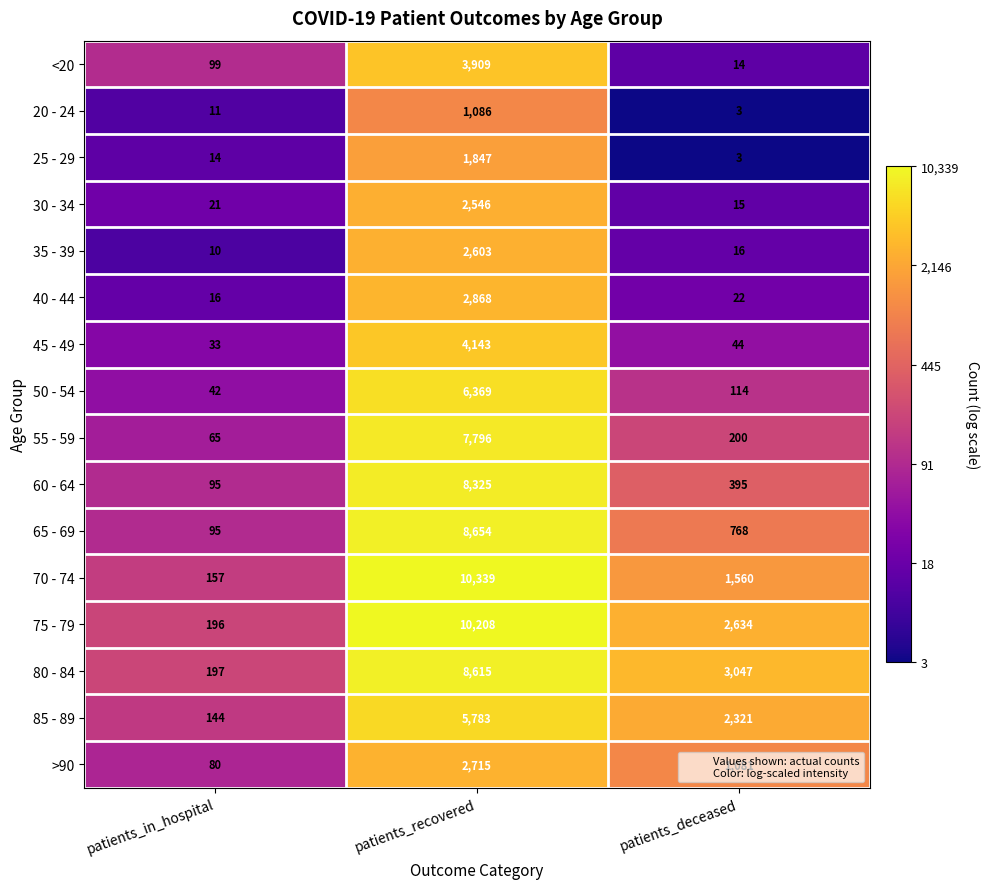

Is it true that <20 equals 5 at patients_deceased?

False